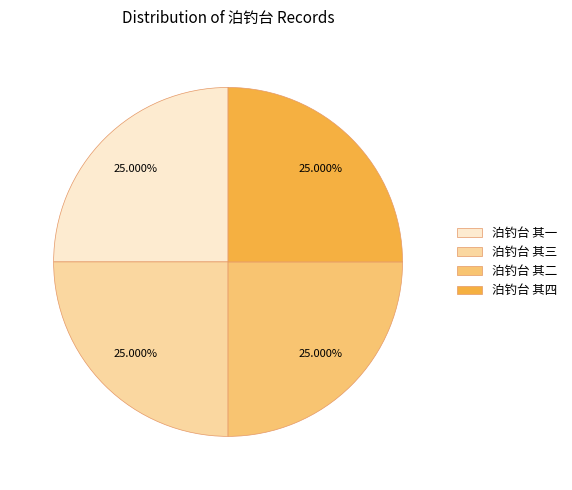

Count the number of slices in the pie.

4